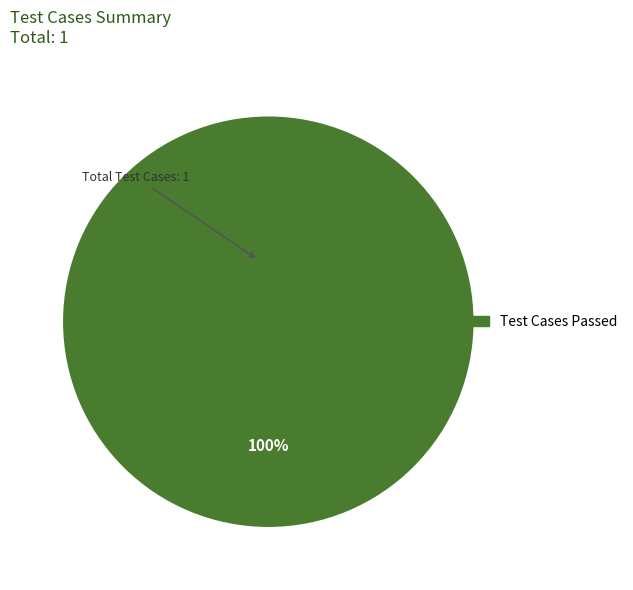

Is there any slice that represents more than half of the pie?

Yes